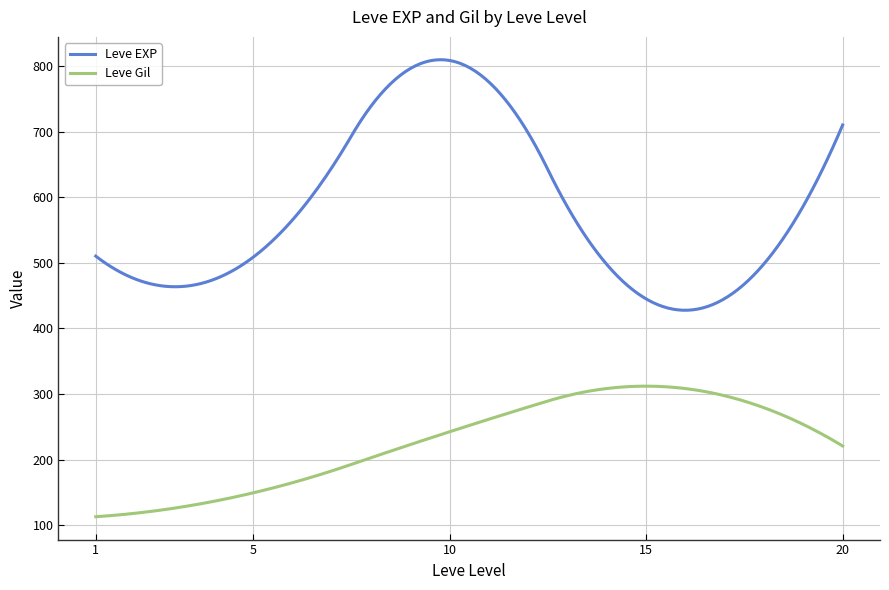

Which series has the largest total across all categories?

Leve EXP